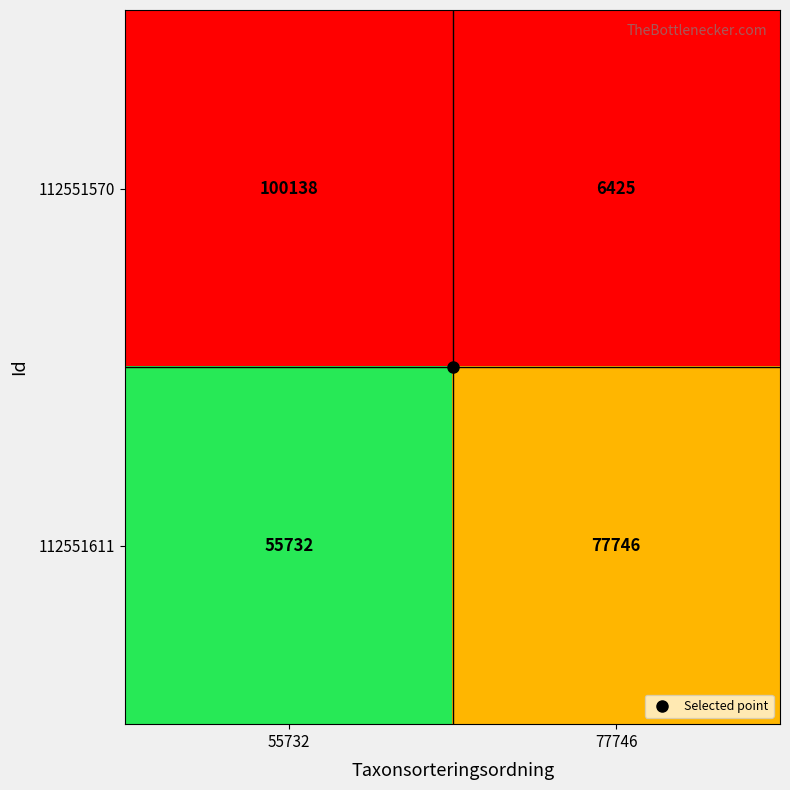

What is the sum of all 112551570 values?

106563